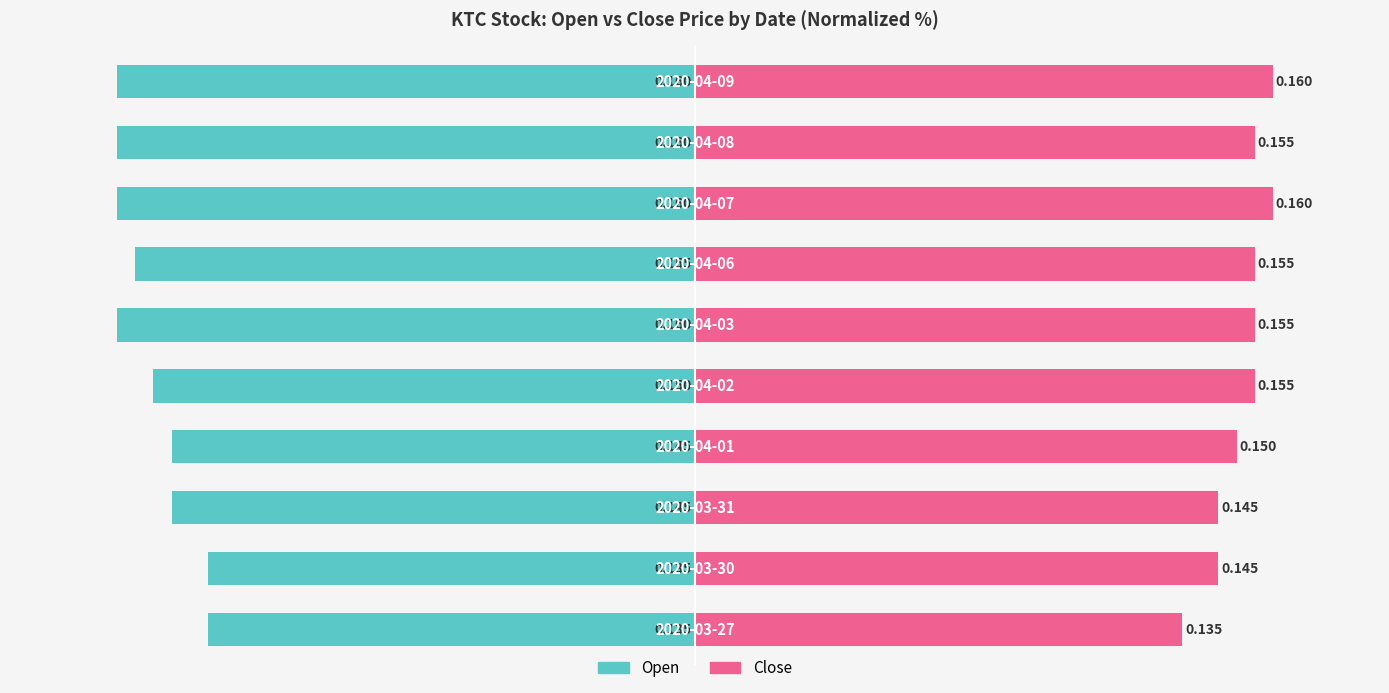

What is the value of the Open bar at the 2nd from the left?

-81.8